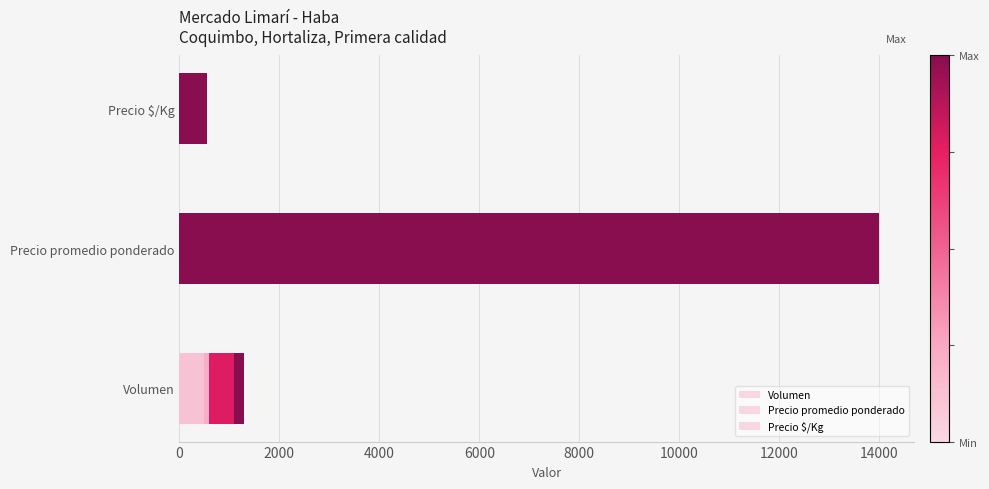

What is the maximum value for Precio $/Kg?

560